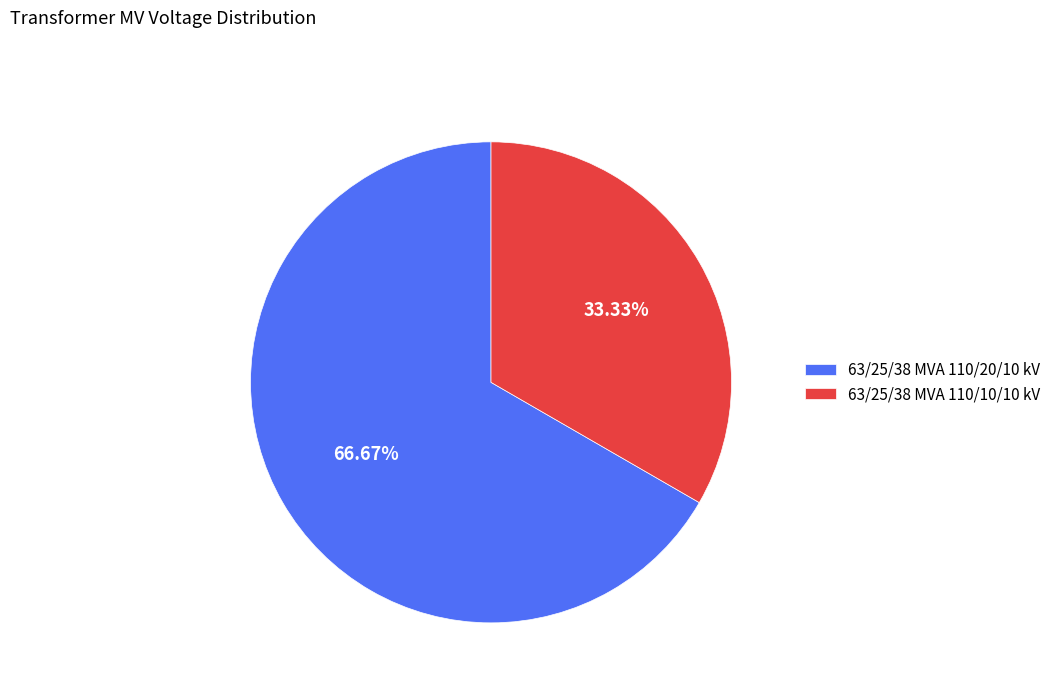

How many segments does this pie chart have?

2